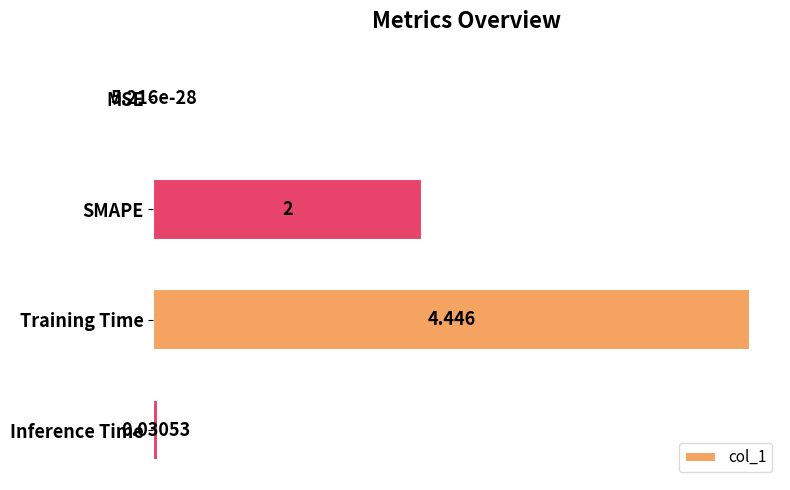

At which label is the value closest to 2?

SMAPE